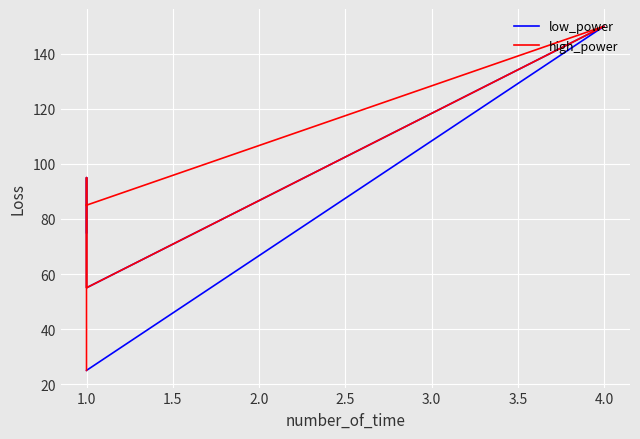

True or false: high_power and low_power intersect in this chart.

False